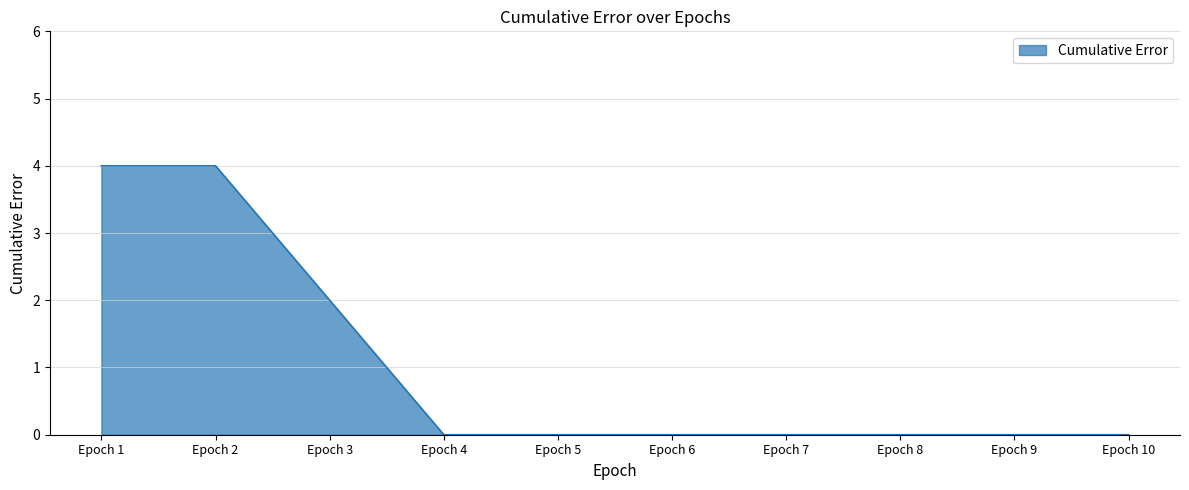

What is the difference between the values at Epoch 9 and Epoch 3?

2